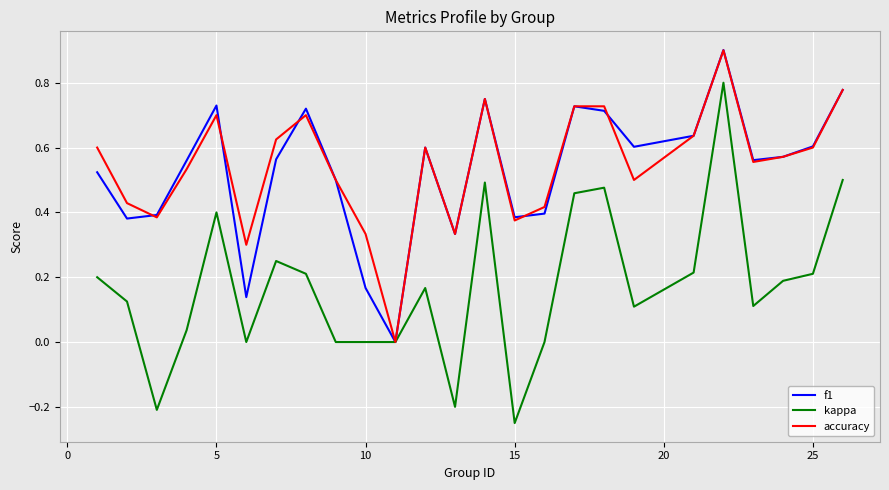

What is the greatest value displayed?

0.9